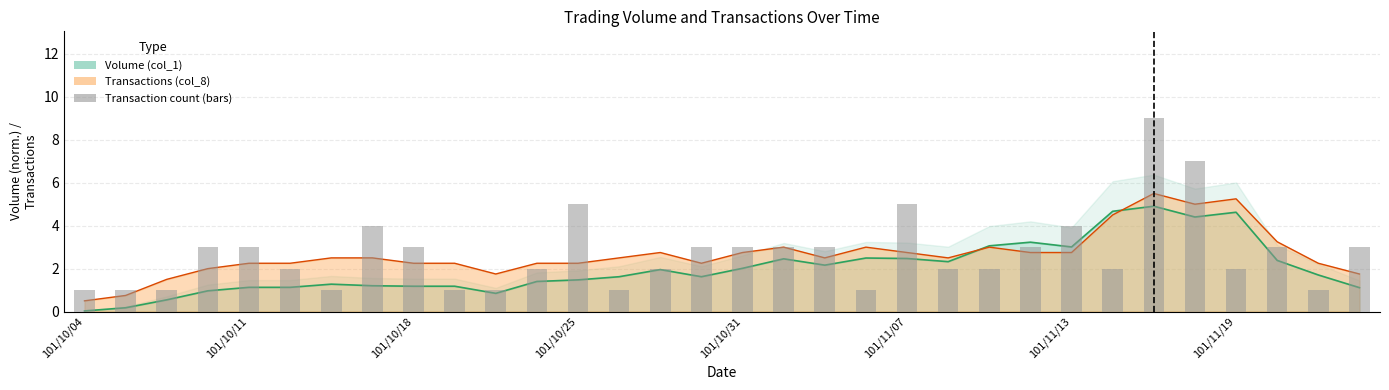

Reading right to left, transcribe all the data shown in this chart.

3	1	3	2	7	9	2	4	3	2	2	5	1	3	3	3	3	2	1	5	2	1	1	3	4	1	2	3	3	1	1	1